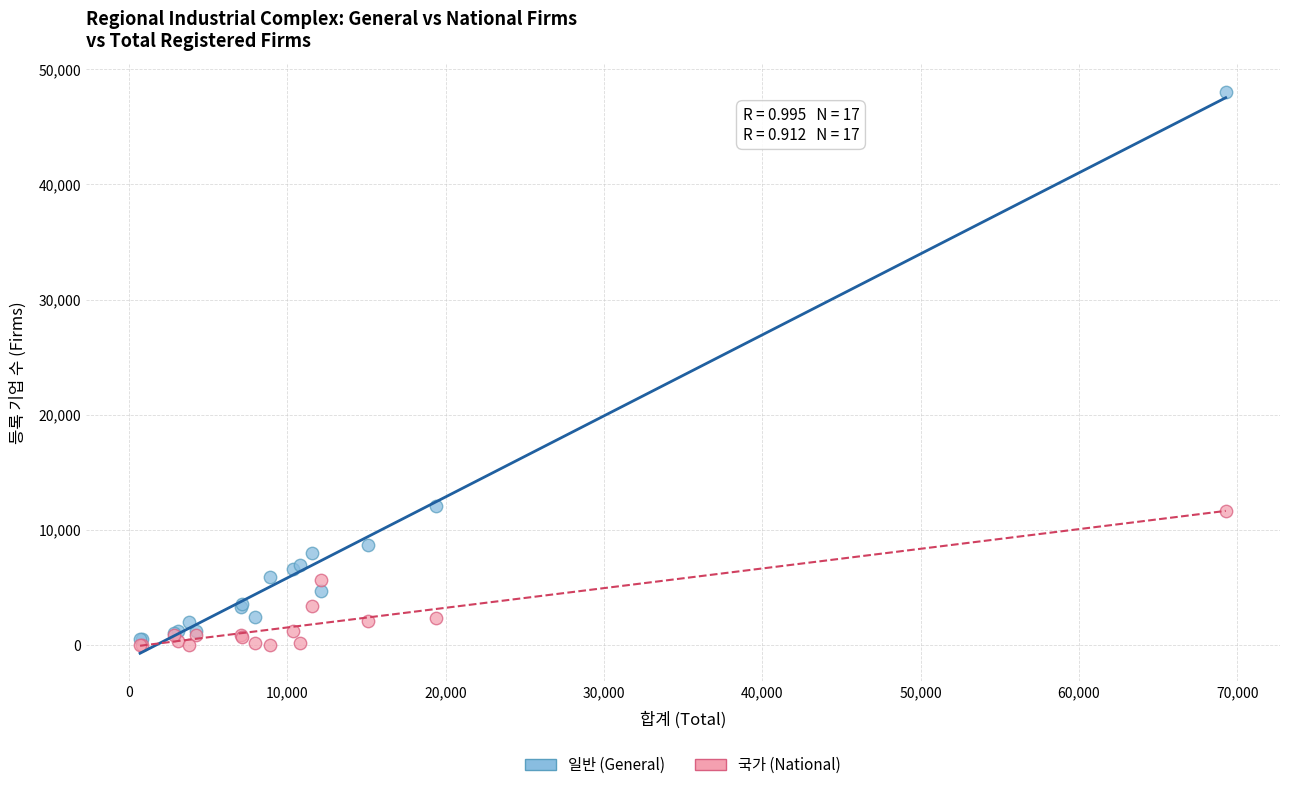

Which series reaches the maximum Y coordinate?

일반 (General)